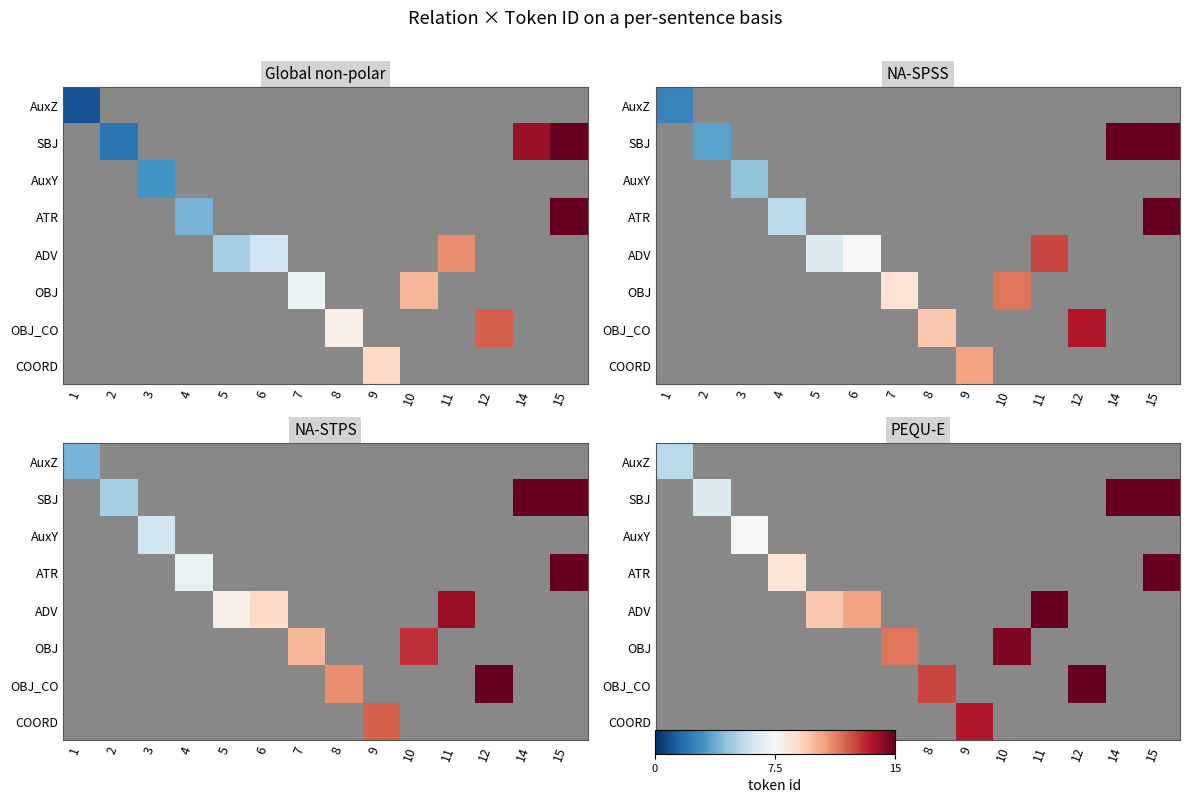

The SBJ series shows -10.7 at 4. True or false?

False